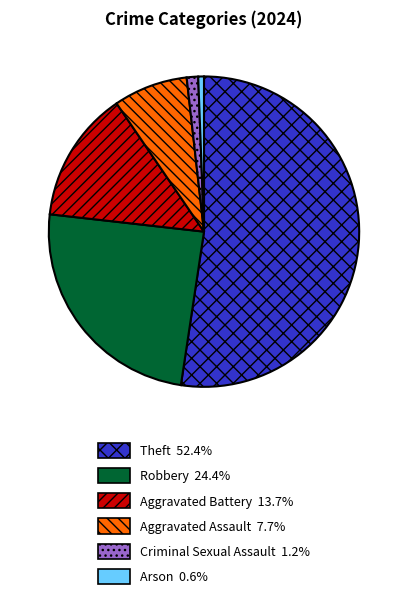

Which slice is the largest?

Theft